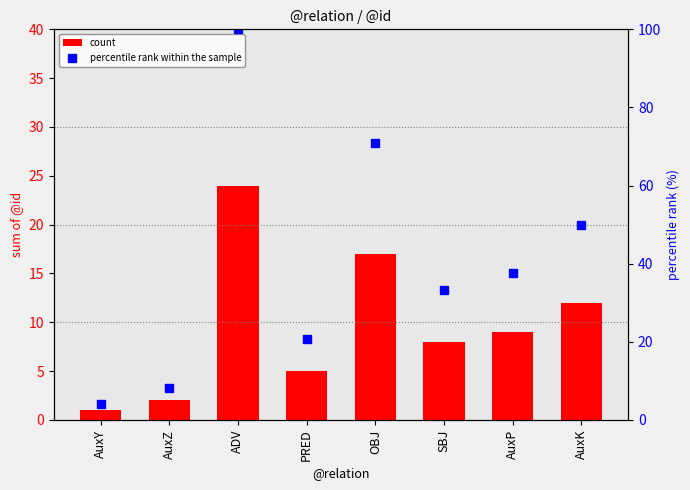

Reading left to right, list all the values displayed in this chart.

count: 1.0	2.0	24.0	5.0	17.0	8.0	9.0	12.0
percentile rank within the sample: 4.2	8.3	100.0	20.8	70.8	33.3	37.5	50.0